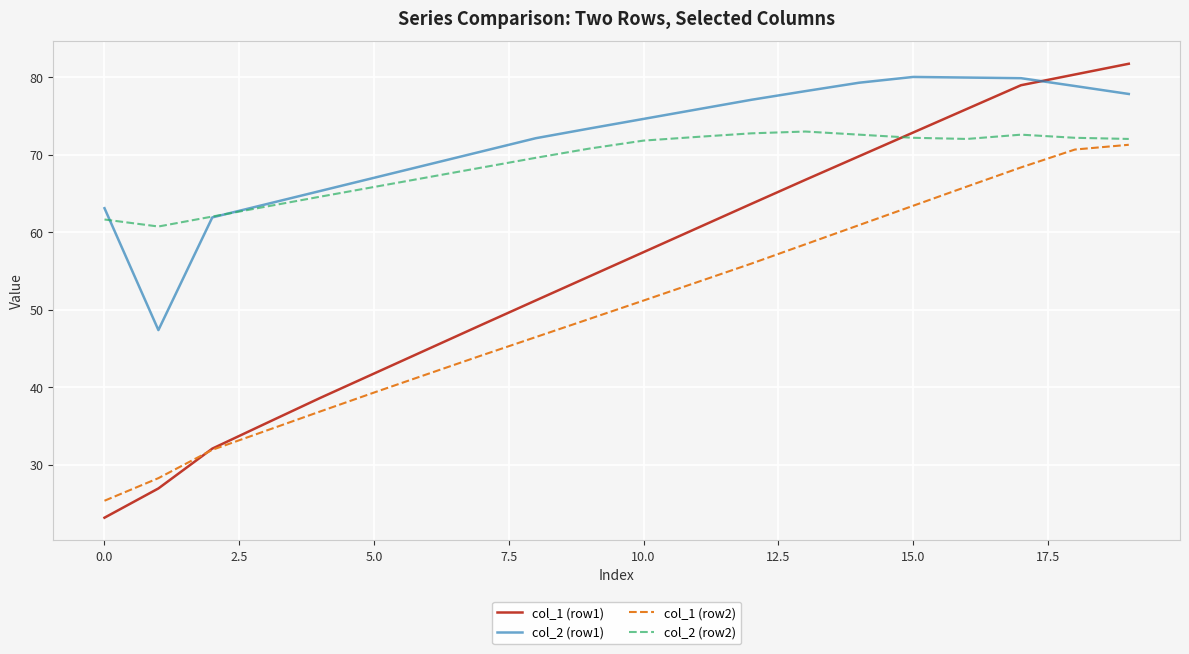

True or false: col_1 (row2) and col_2 (row1) cross at least once.

False